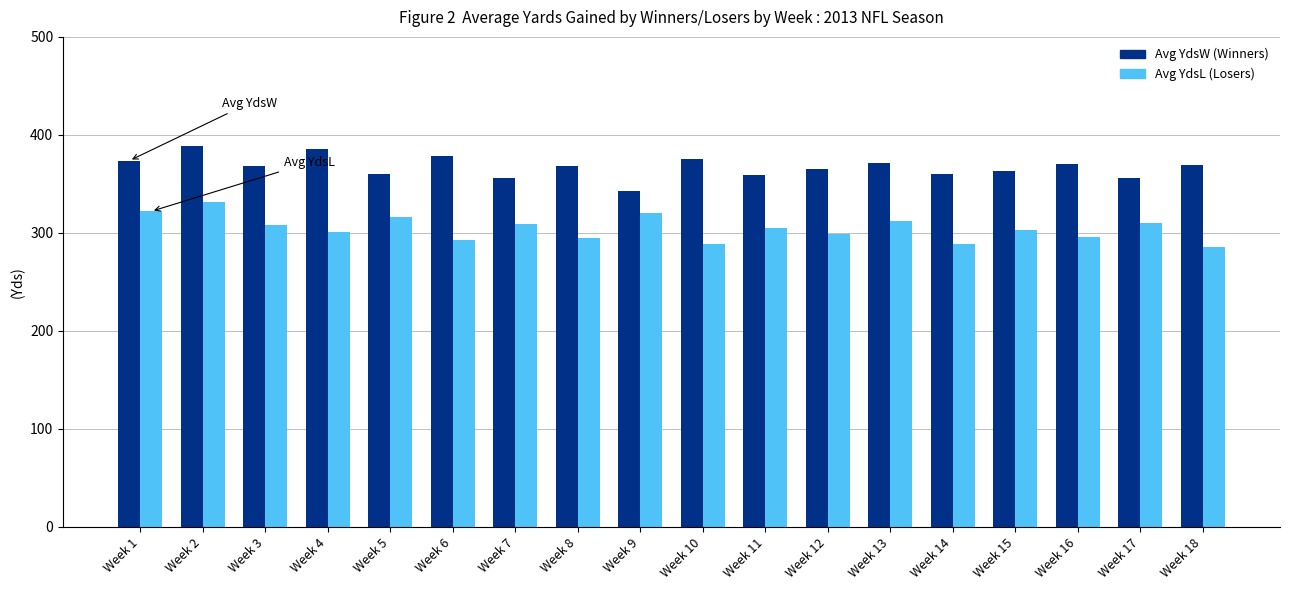

What is the maximum value shown in the chart?

388.8